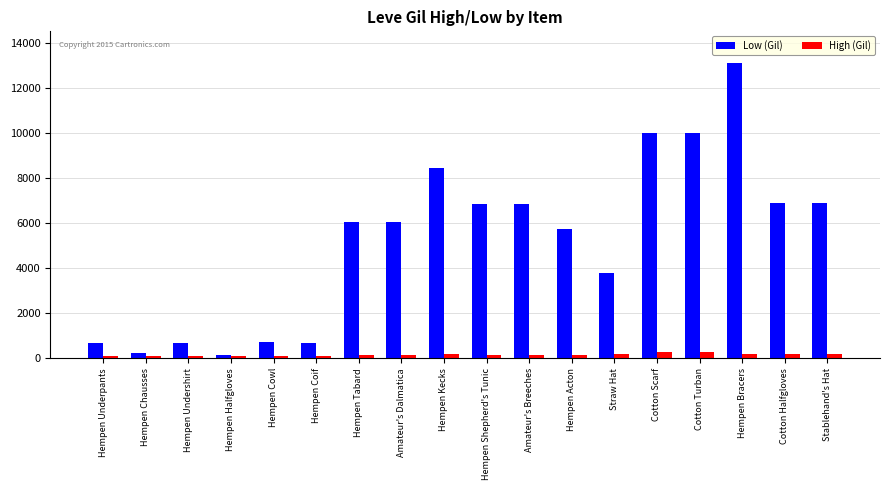

At how many categories does at least one series exceed 5385?

11